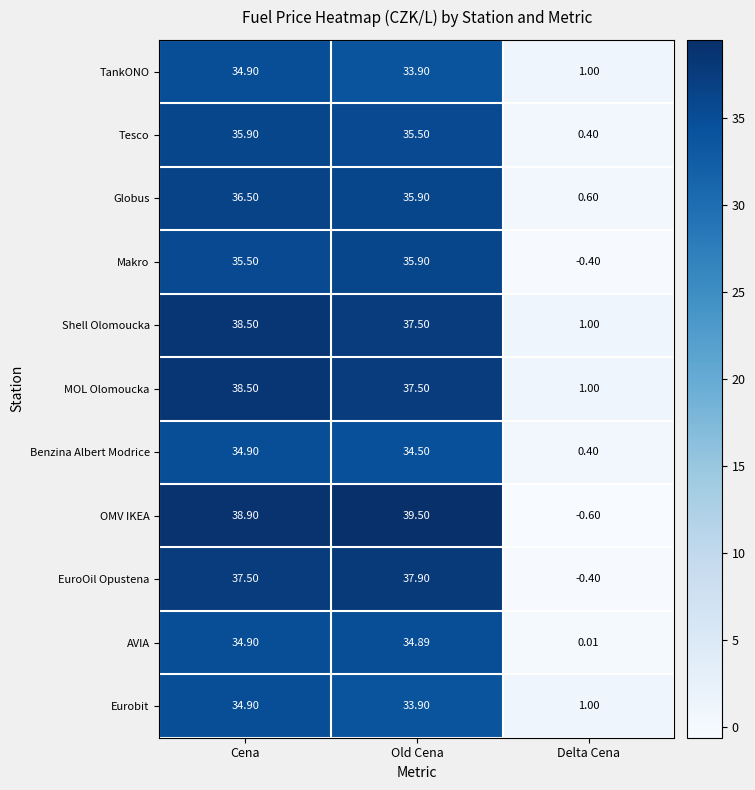

What is the difference between the highest and lowest values at Old Cena?

5.6